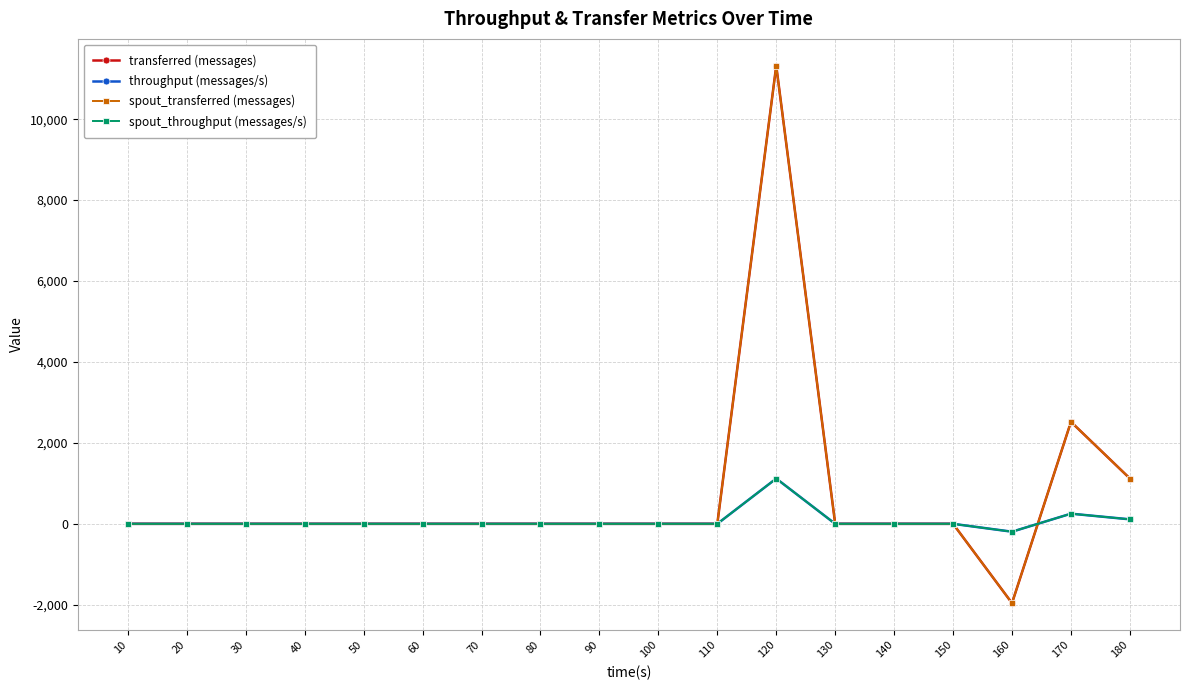

Count the number of data series in this chart.

4